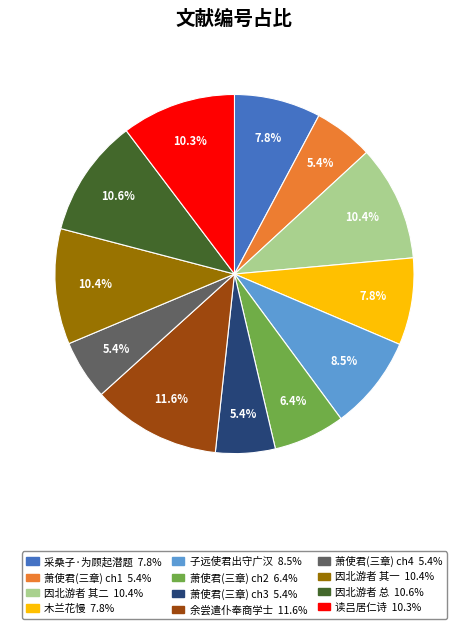

Is there a majority slice in this chart?

No